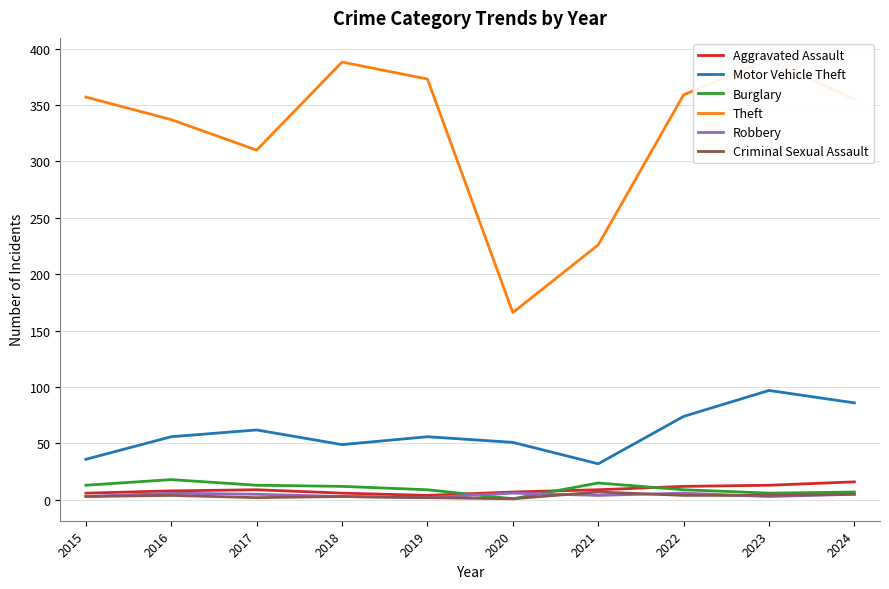

In Robbery, how many points are lower than both neighbors (excluding endpoints)?

3